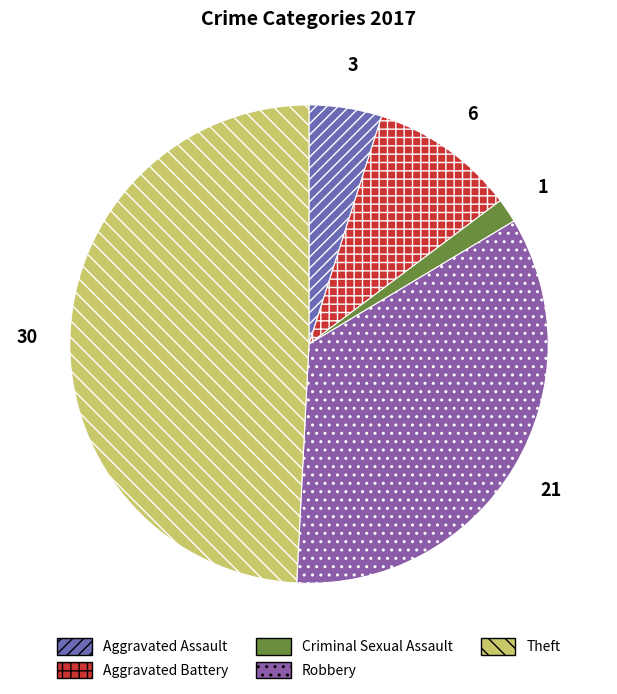

To the nearest percent, what is the difference between the largest and smallest slice percentages?

48%